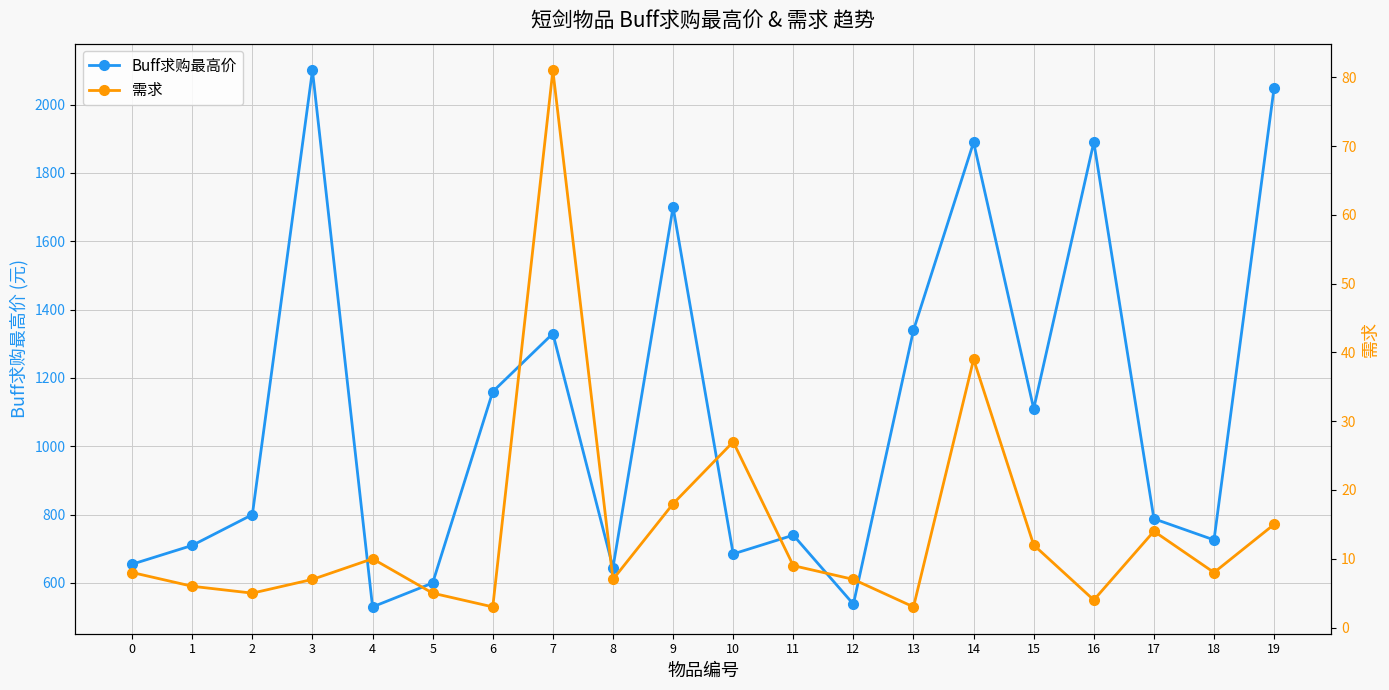

The value of 需求 at 5 is 5. True or false?

True